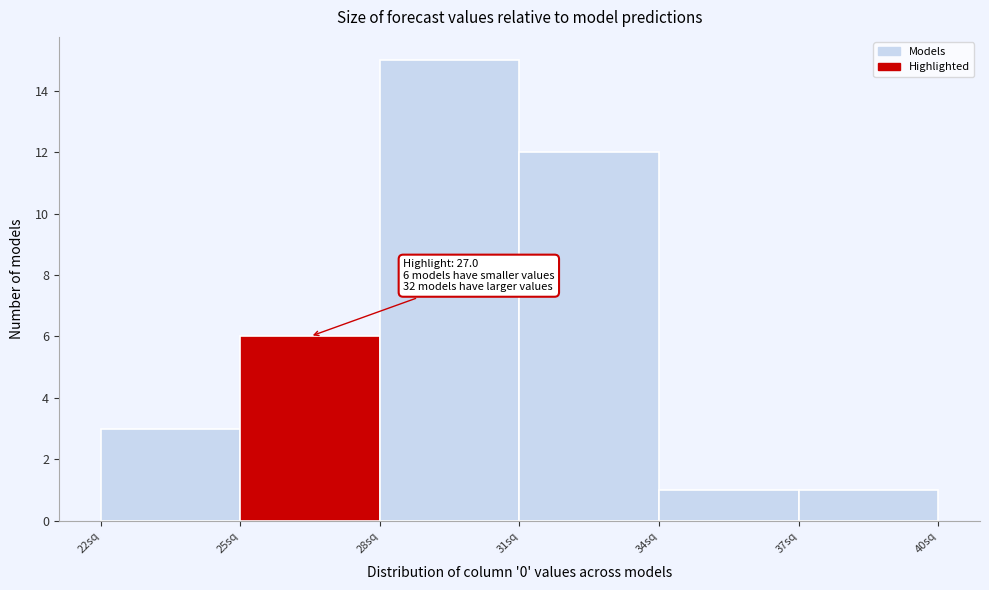

Which range on the x-axis has the tallest bar?

28 to 31